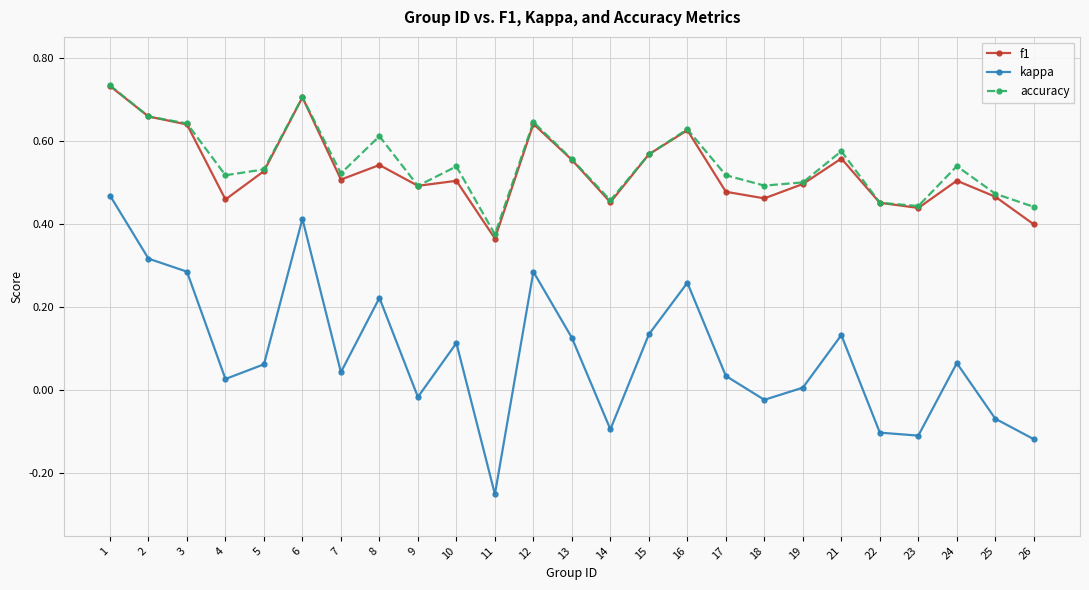

Between 22 and 24, which series saw the biggest shift?

kappa